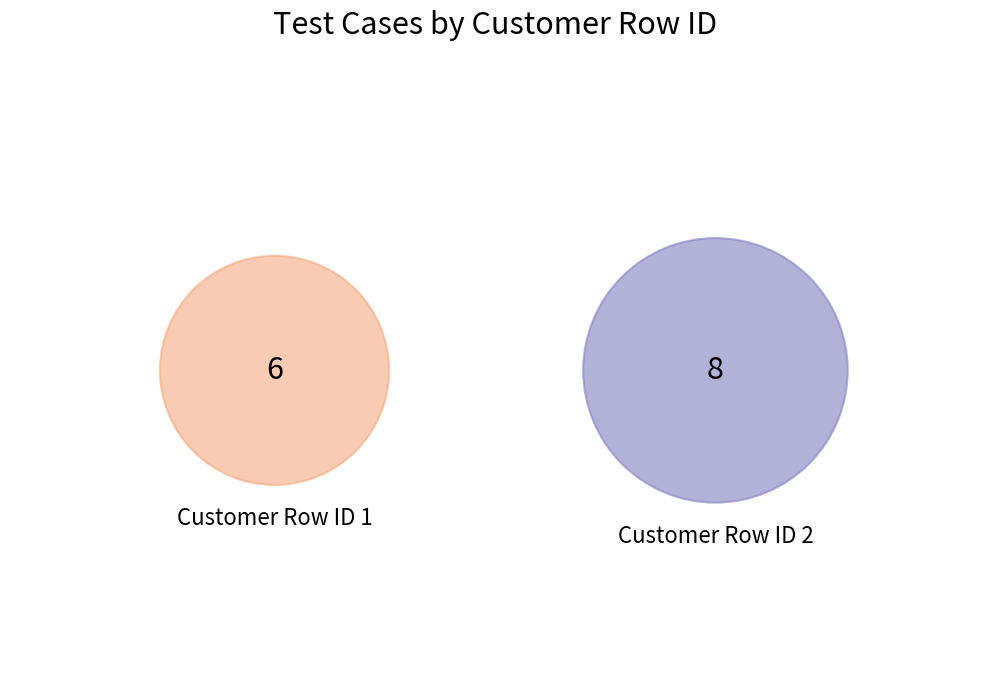

Which has a higher value, Customer Row ID 1 or Customer Row ID 2?

Customer Row ID 2